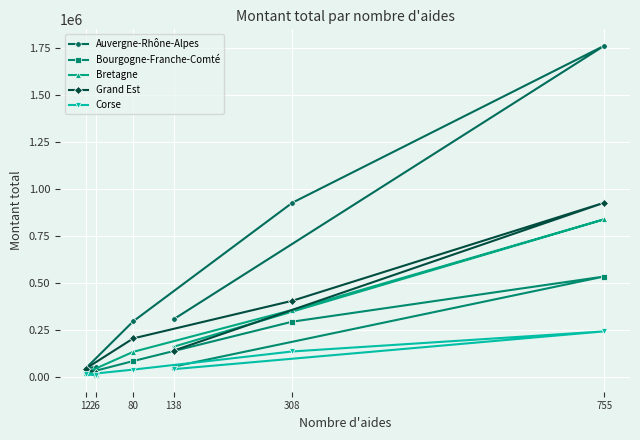

Reading left to right, what are all the values shown in this chart?

Auvergne-Rhône-Alpes: 138=306000.0	755=1759808.4	308=925211.6	80=294859.1	12=45000.0	26=52000.0
Bourgogne-Franche-Comté: 138=54000.0	755=532990.7	308=292891.8	80=83500.0	12=18500.0	26=8000.0
Bretagne: 138=159893.0	755=837033.0	308=355000.0	80=132545.0	12=20350.0	26=12000.0
Grand Est: 138=139000.0	755=925213.0	308=404000.0	80=203974.0	12=43500.0	26=22000.0
Corse: 138=40500.0	755=241336.7	308=134500.0	80=38000.0	12=12000.0	26=10000.0